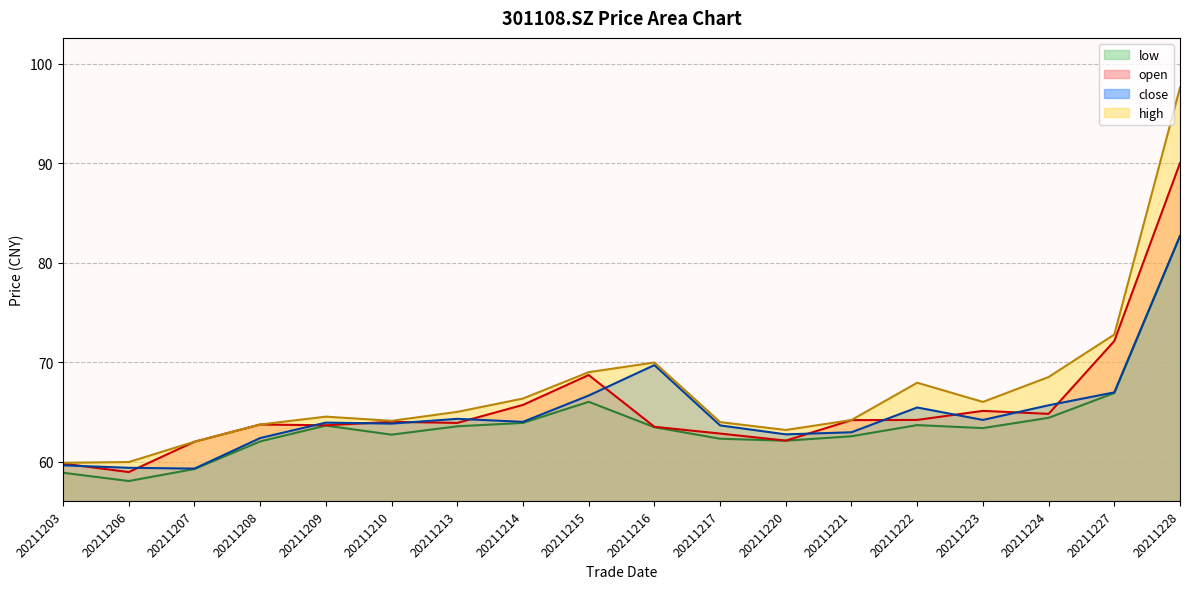

How many data points in open are less than 64?

9